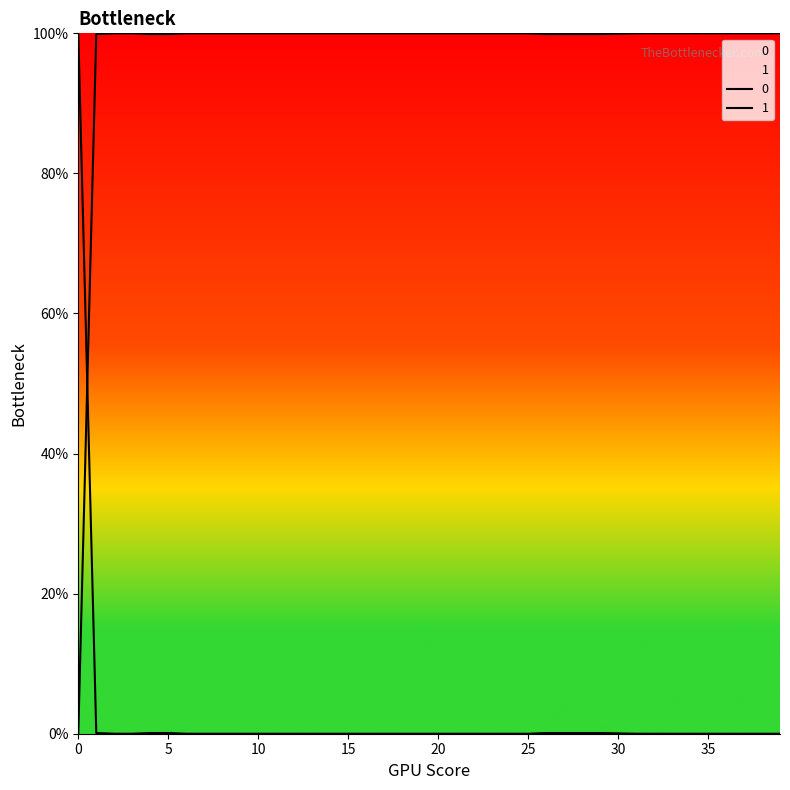

Is the value of 1 at 5 greater than the value of 0 at 29?

Yes